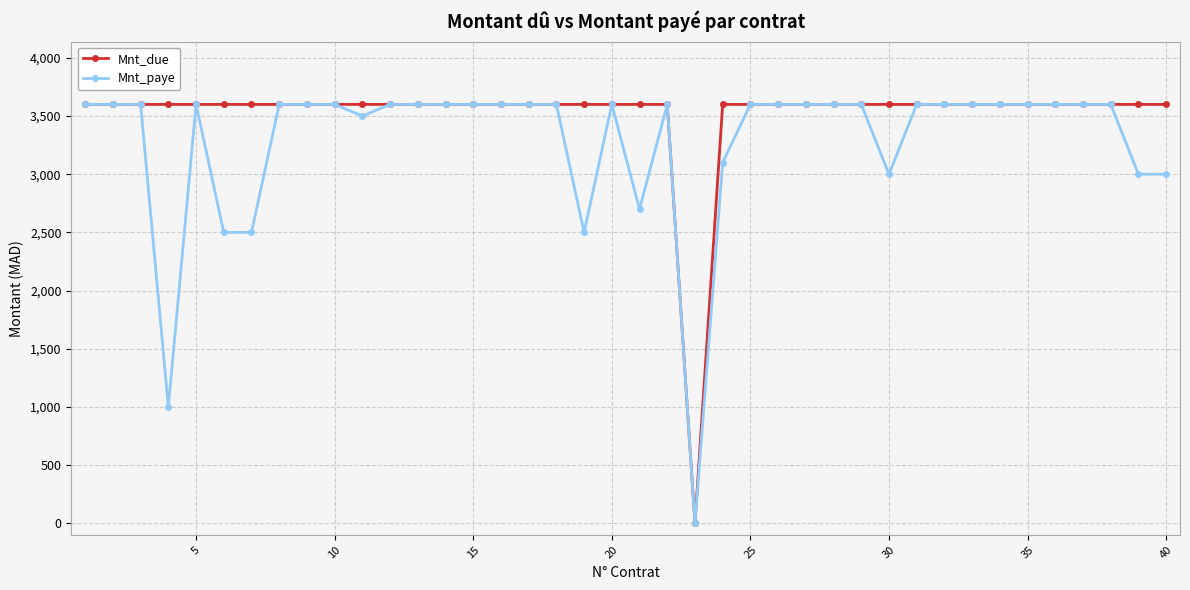

What is the greatest value displayed?

3600